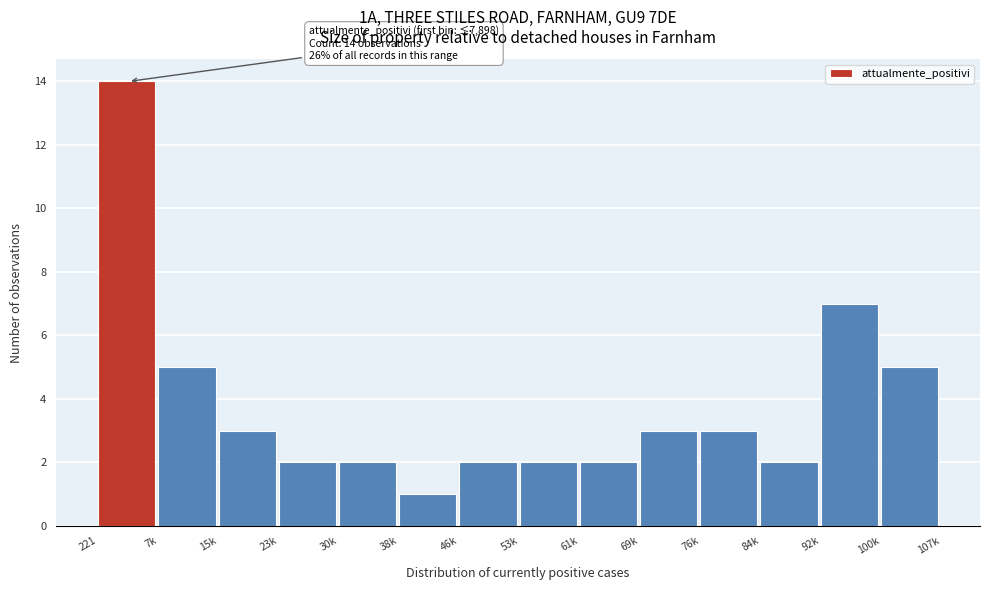

Reading left to right, what are all the values shown in this chart?

14	5	3	2	2	1	2	2	2	3	3	2	7	5